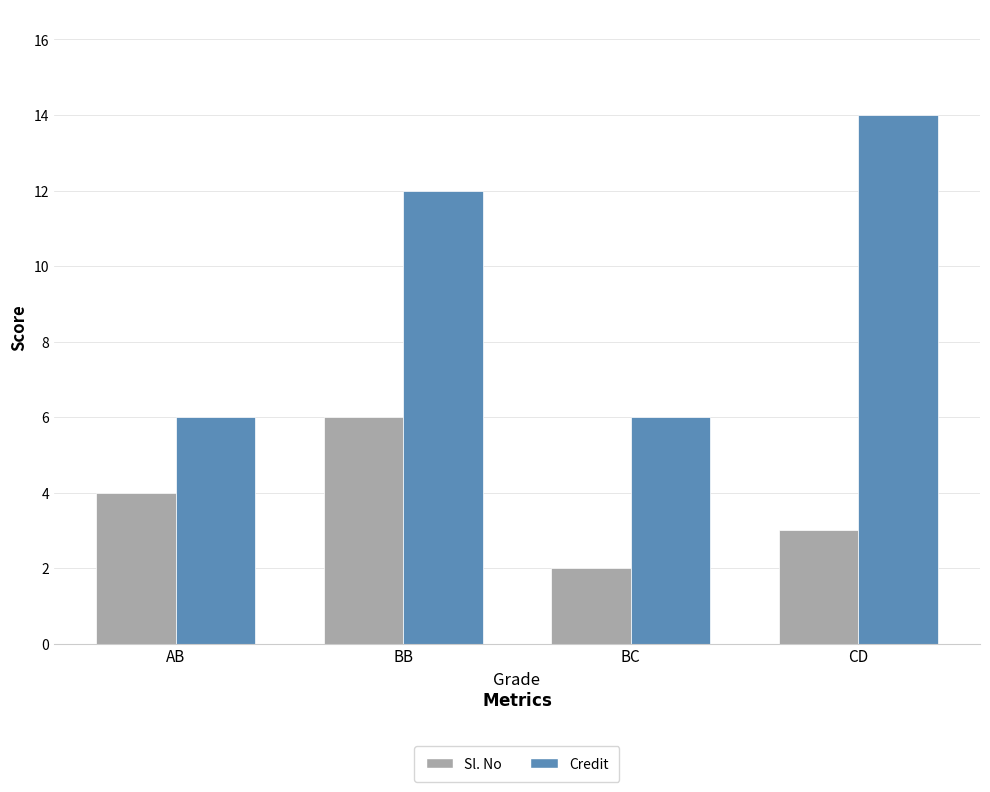

What are all the series names shown in the legend?

Sl. No, Credit